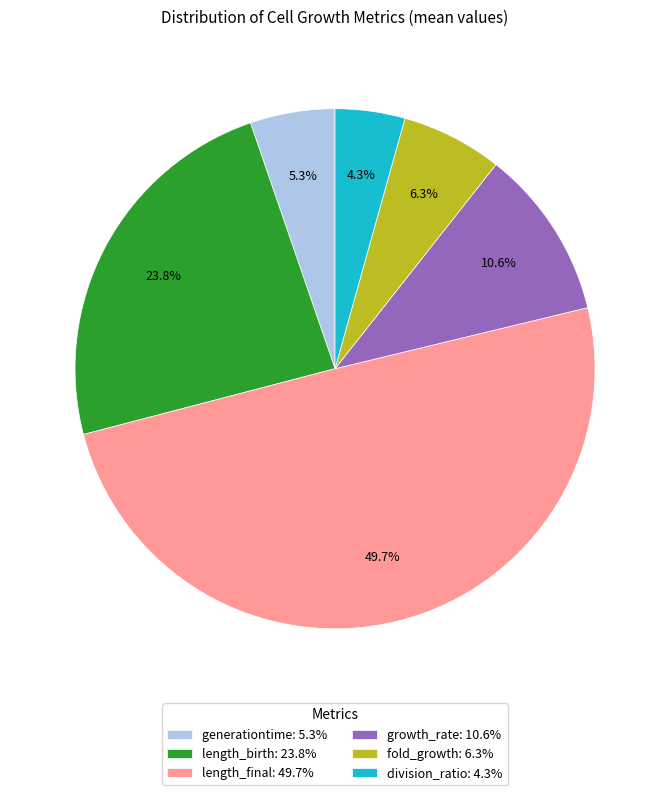

What is the smallest slice in the pie chart?

division_ratio